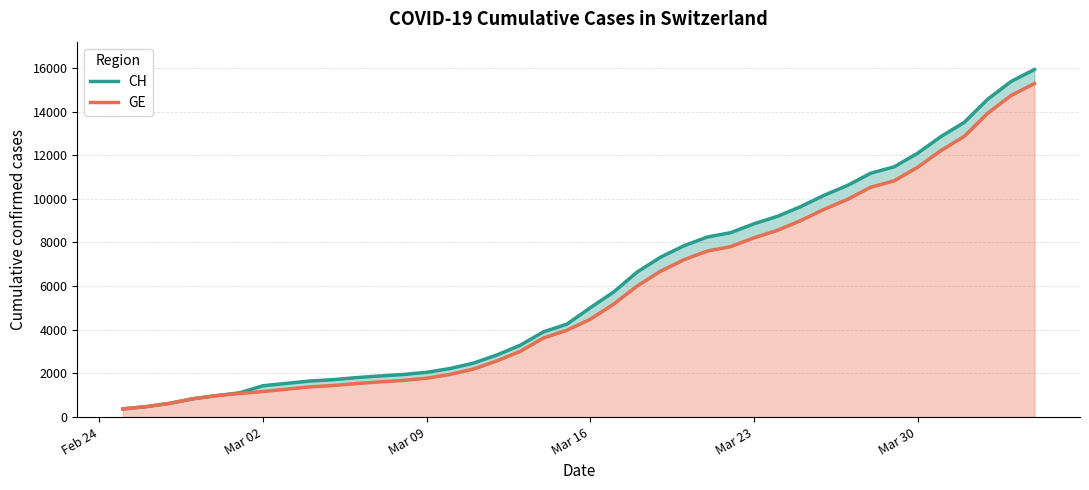

True or false: GE and CH cross at least once.

False